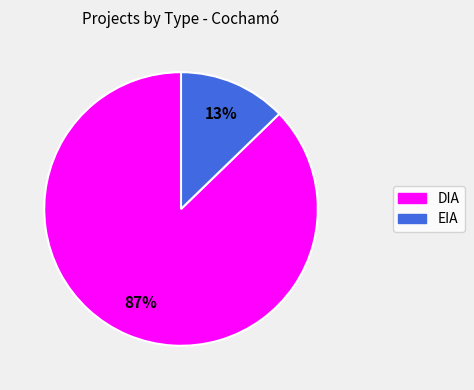

How many slices are in this pie chart?

2